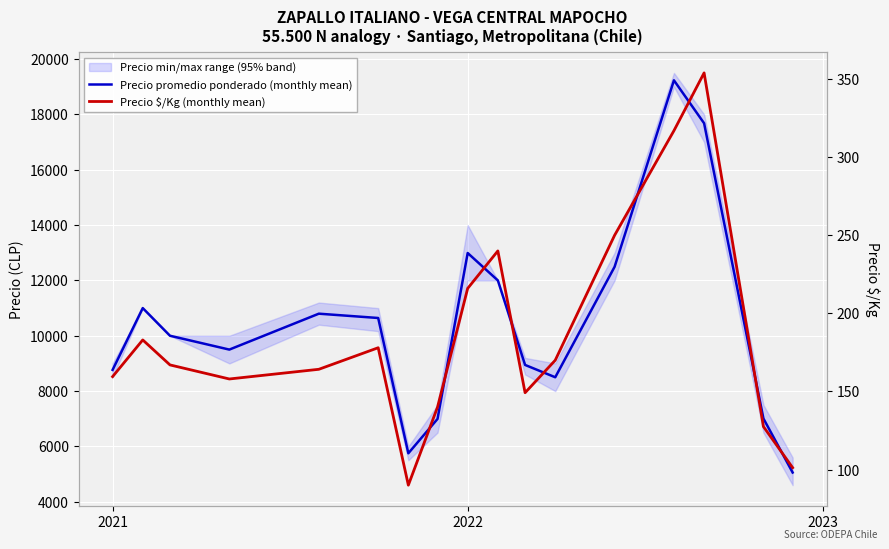

How many data points does each series have?

17